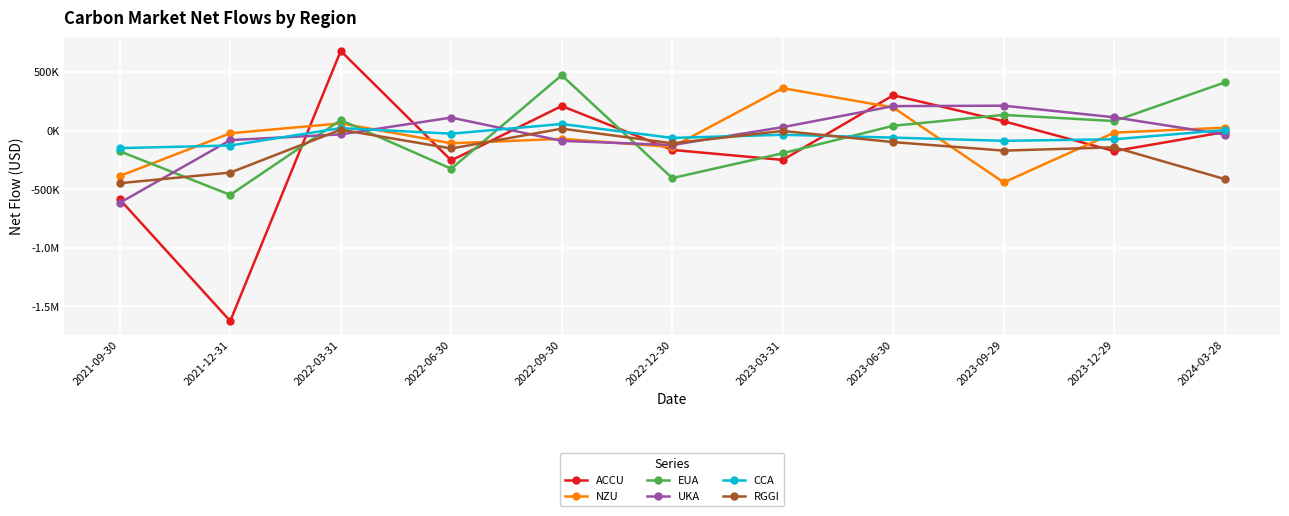

True or false: UKA has more than 2 points higher than both neighbors.

False